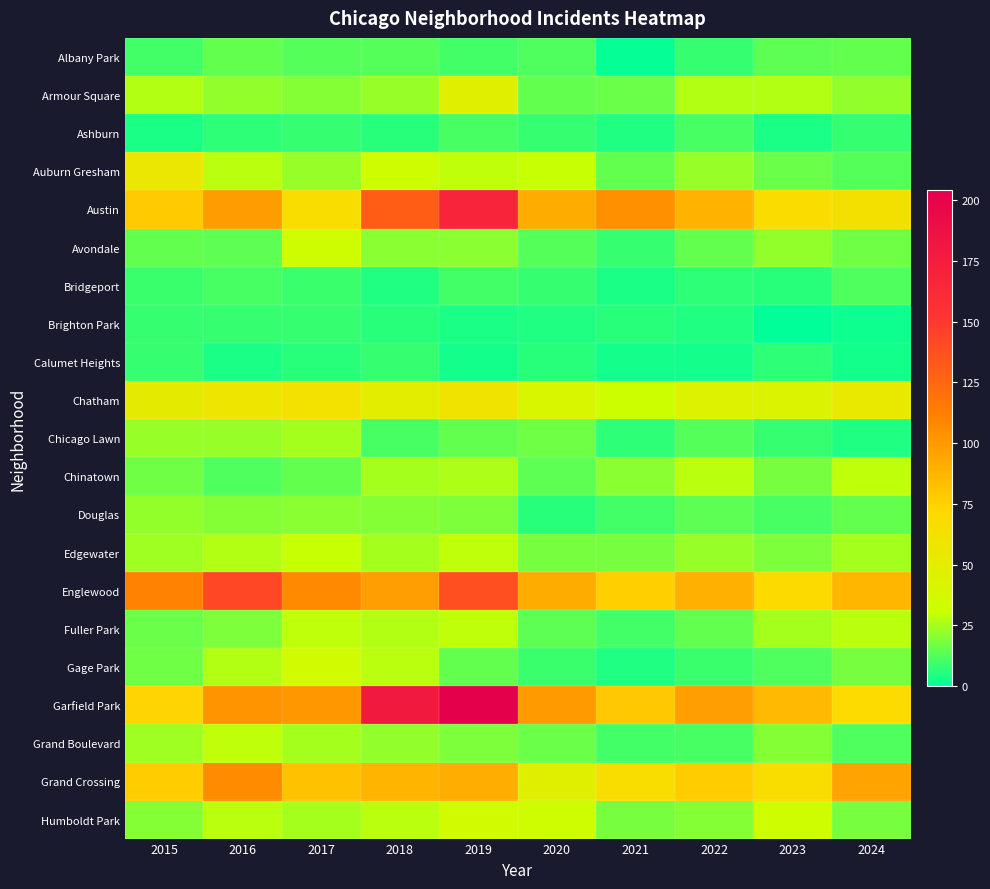

What is the spread (max minus min) of values at 2015?

107